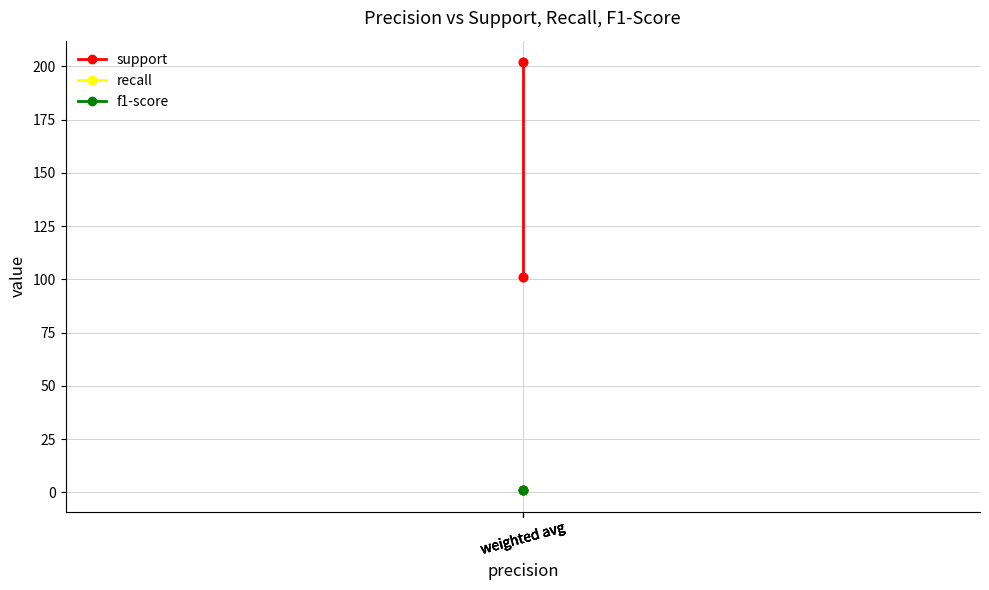

At weighted avg, list the series in order from largest to smallest.

support, recall, f1-score